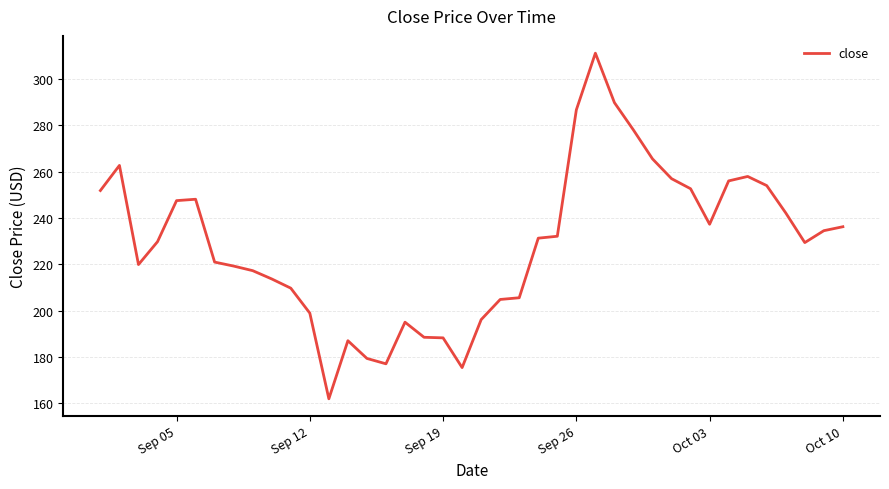

What is the difference between the second highest and minimum values?

127.9